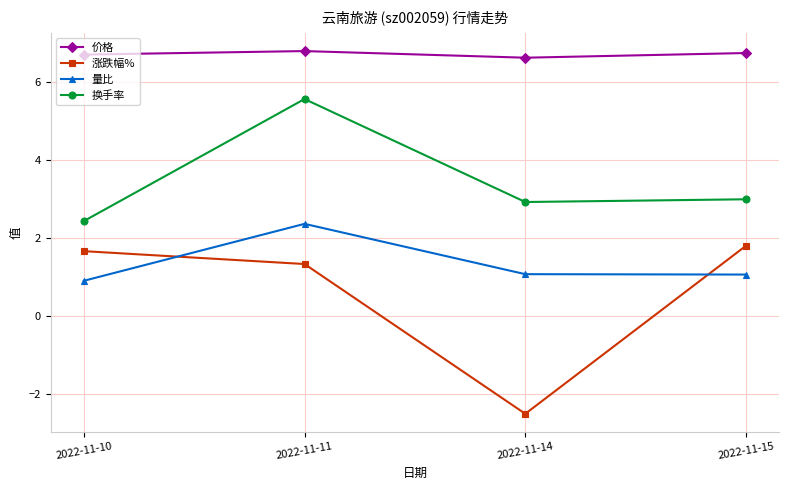

At which category does 价格 reach its first local peak?

2022-11-11